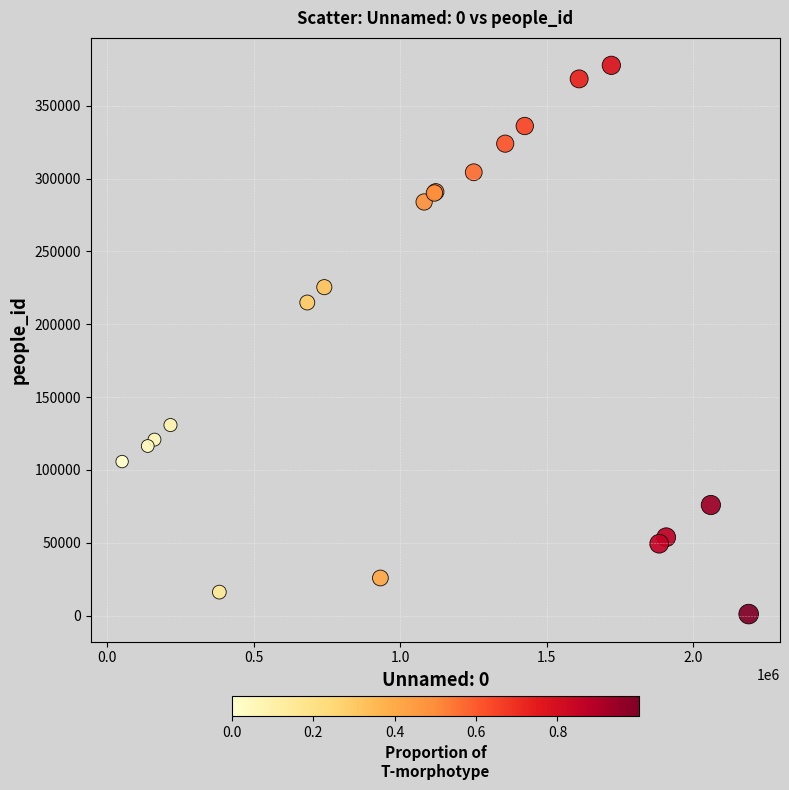

What Y value in the scatter plot is closest to 189420?

214960